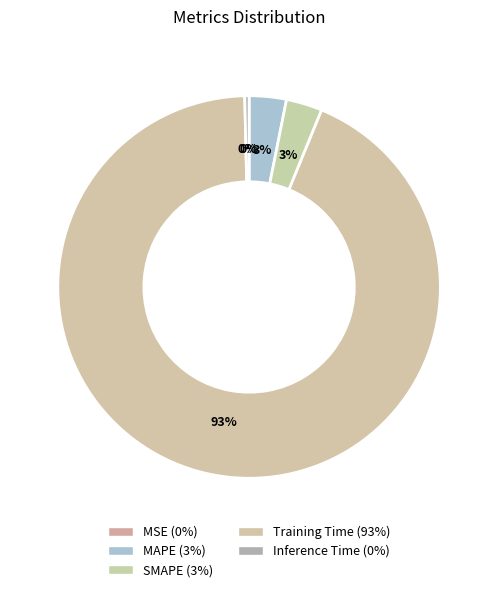

Which category accounts for the majority?

Training Time